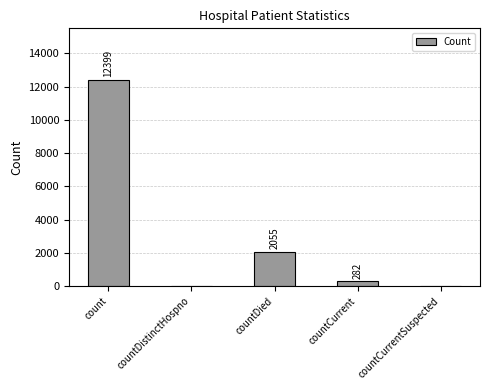

Reading left to right, transcribe all the data shown in this chart.

count=12399	countDistinctHospno=0	countDied=2055	countCurrent=282	countCurrentSuspected=0